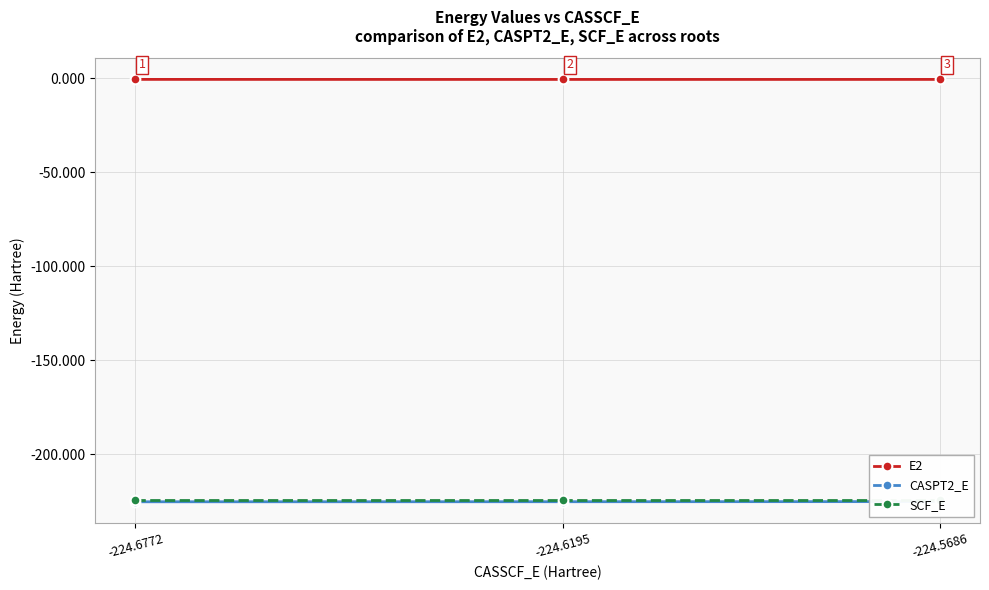

The CASPT2_E series shows -225.2 at -224.6195. True or false?

True